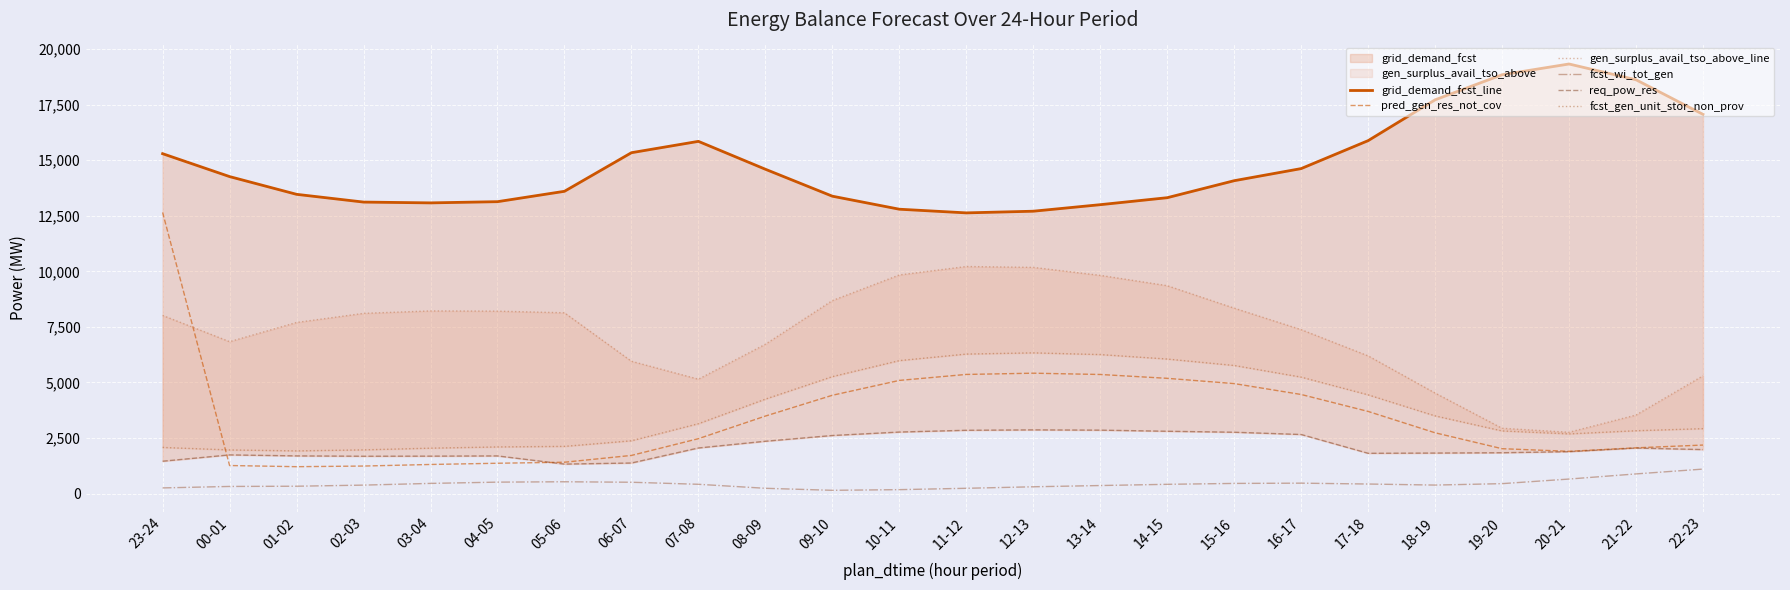

True or false: req_pow_res has a value of 1811 at 17-18.

True